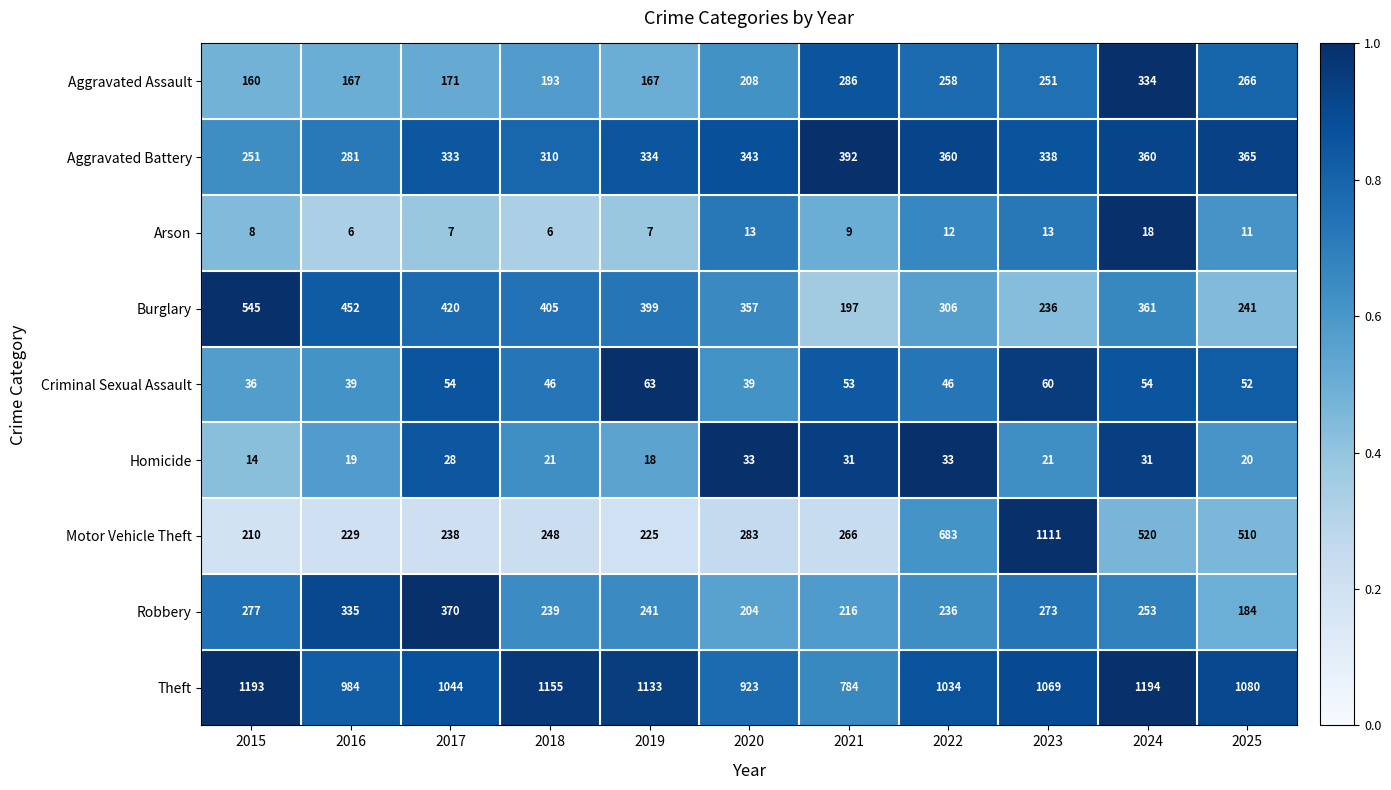

What is the highest value of the Theft series?

1194